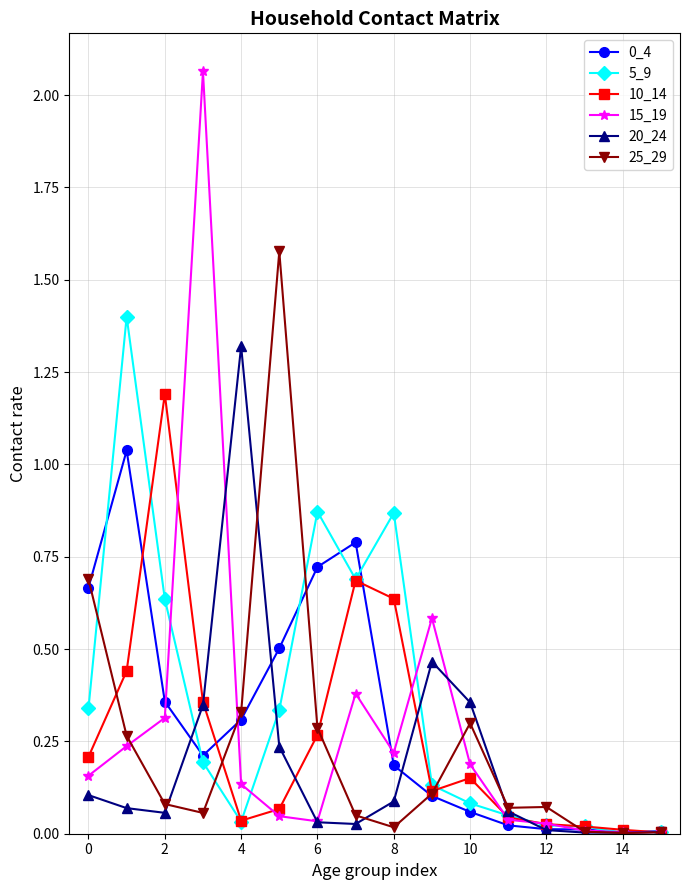

Which series has the widest spread of values?

15_19